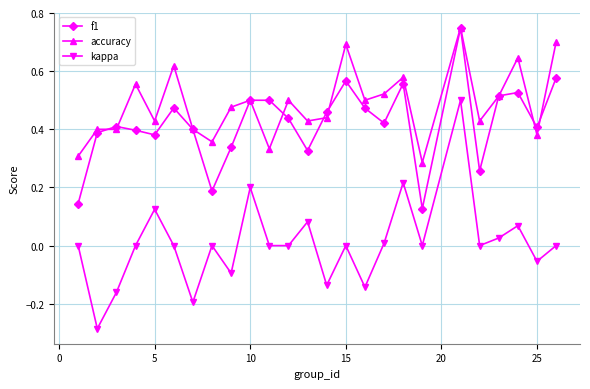

True or false: f1 has more than 1 interior local peaks.

True